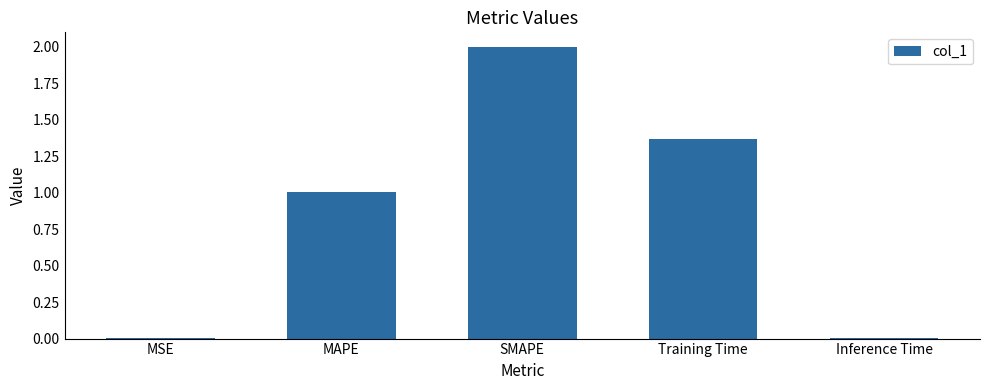

Are the bars horizontal?

No